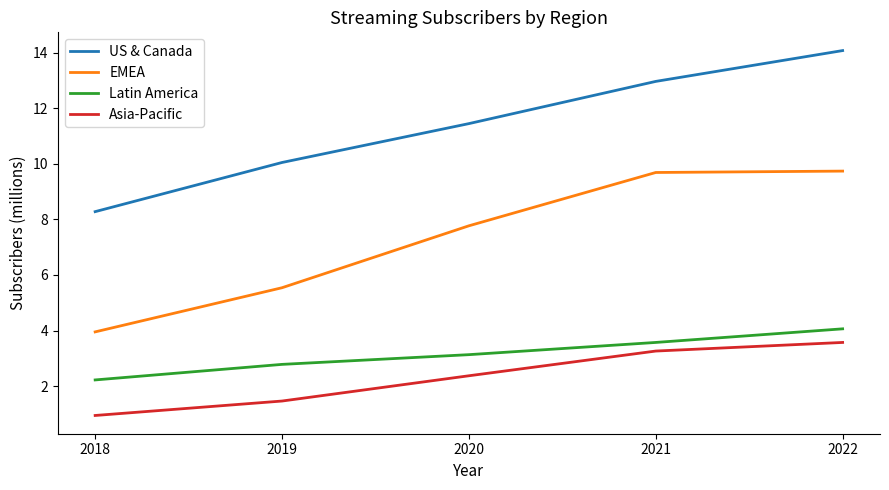

At which label is EMEA closest to 6?

2019